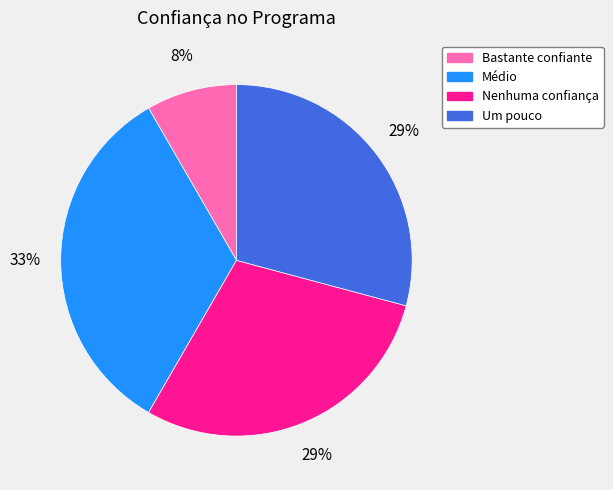

How many slices are in this pie chart?

4